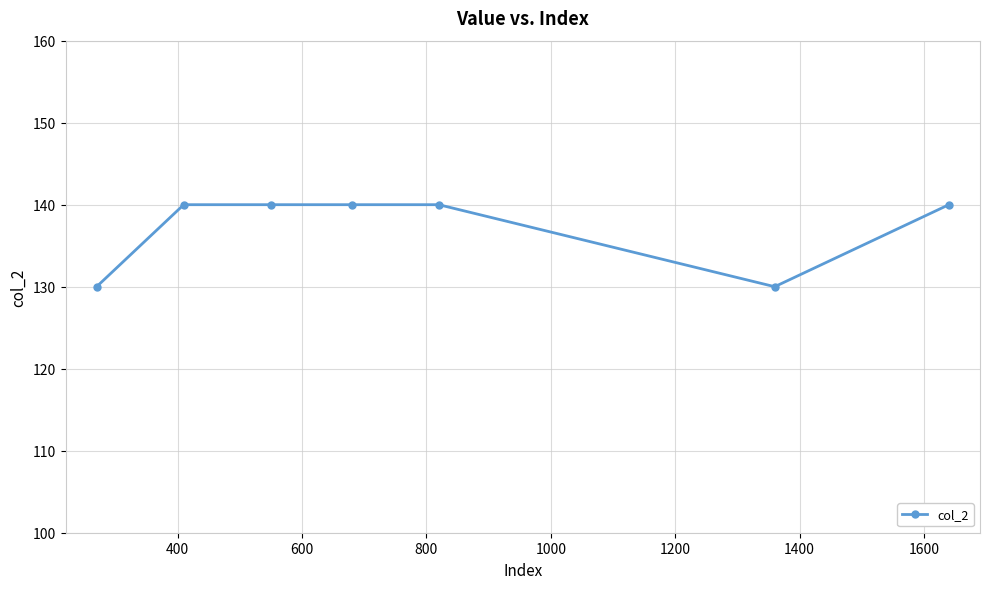

What is the value of the 4th point from the left?

140